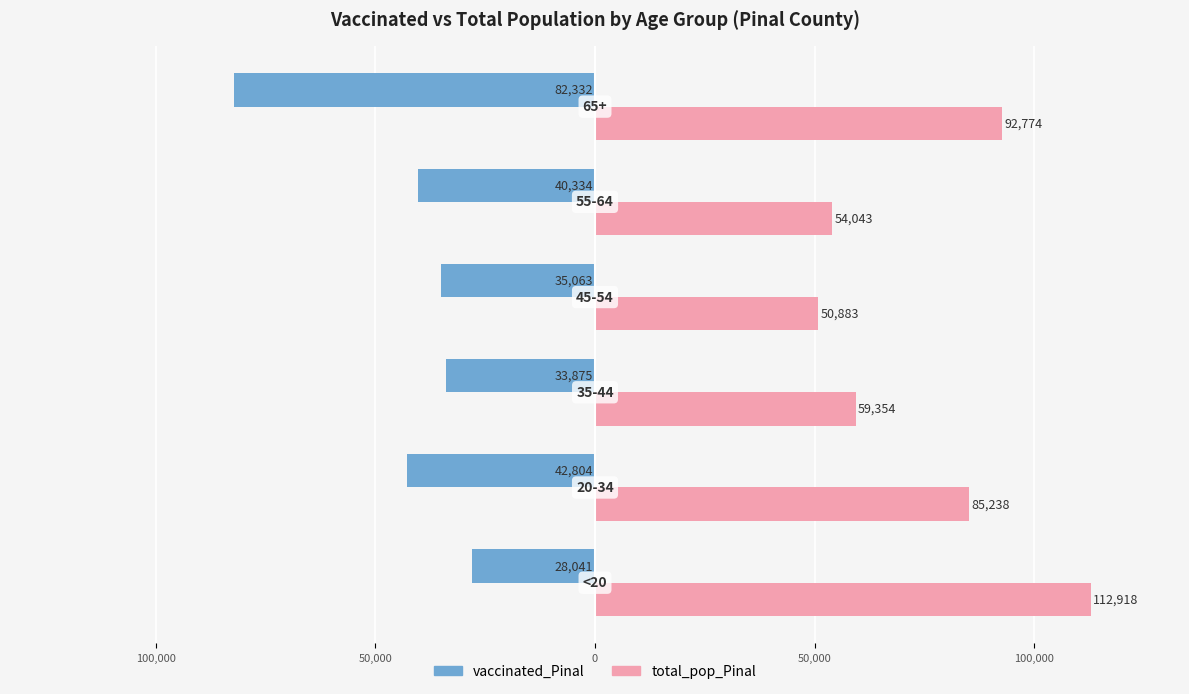

What are all the series names shown in the legend?

vaccinated_Pinal, total_pop_Pinal